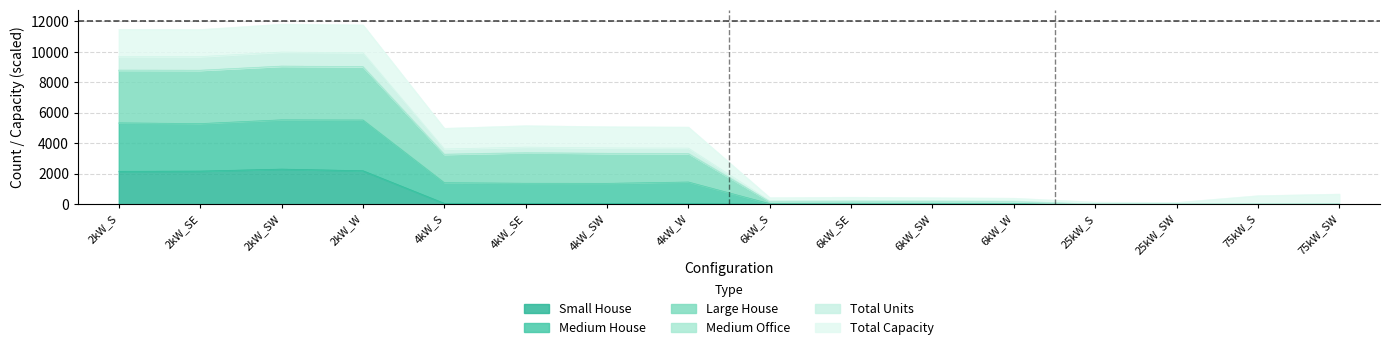

What is the maximum value for Small House?

2303.0